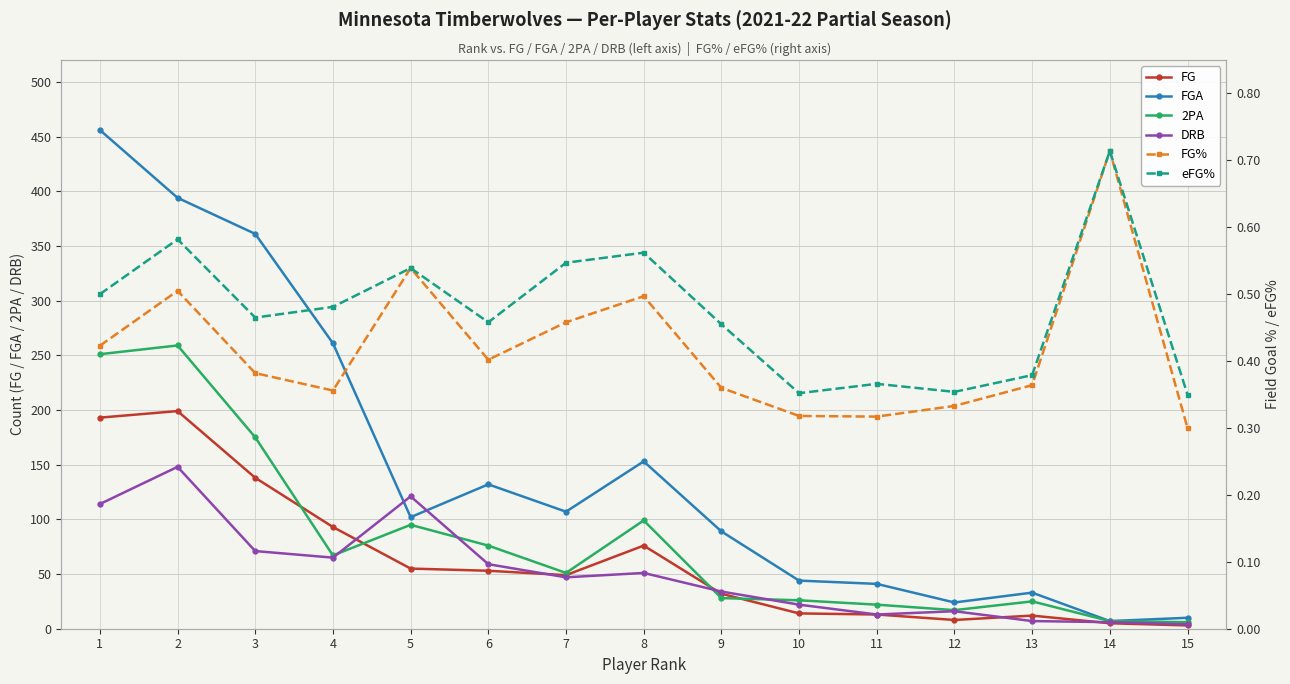

How many distinct data groups are displayed?

6